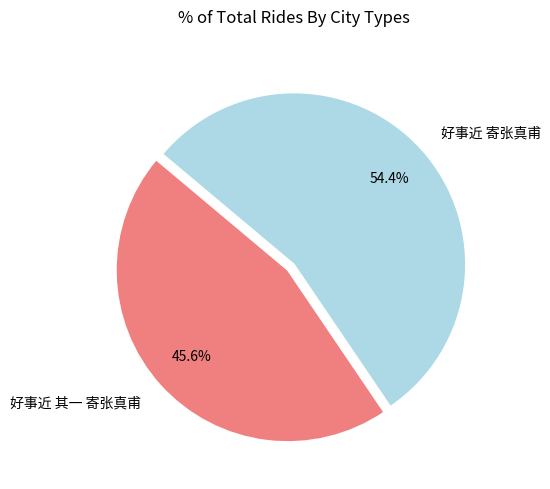

Rank the categories by value from highest to lowest.

好事近 寄张真甫, 好事近 其一 寄张真甫